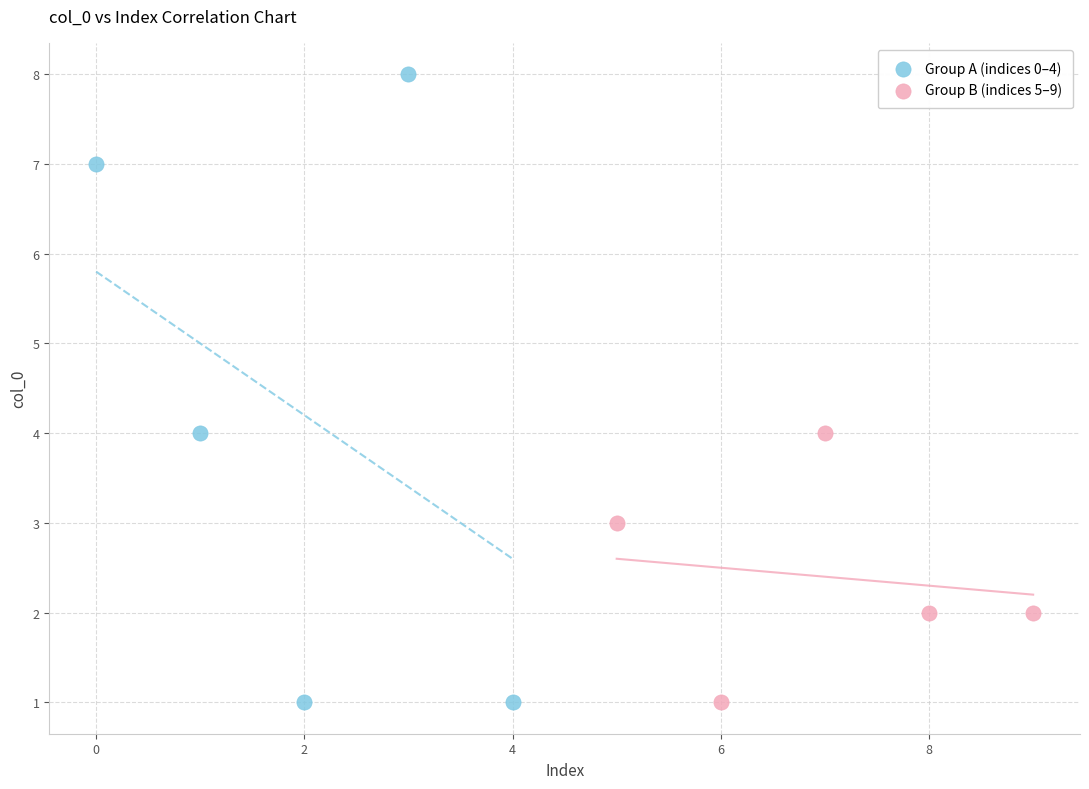

Which series contains the highest Y value?

Group A (indices 0–4)